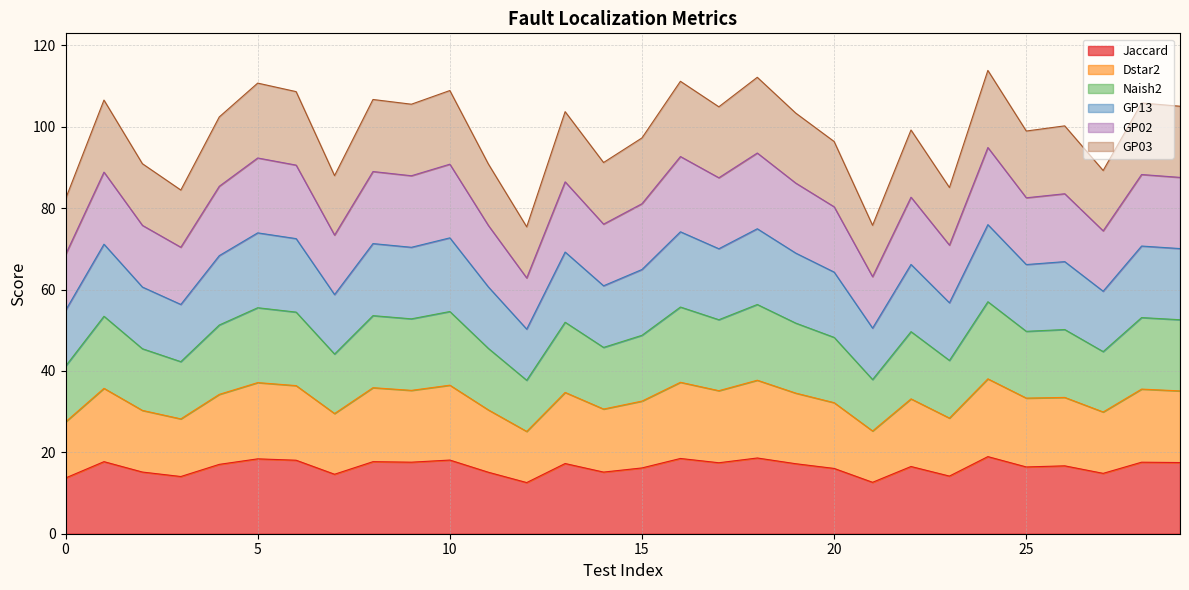

What is the greatest value displayed?

113.9